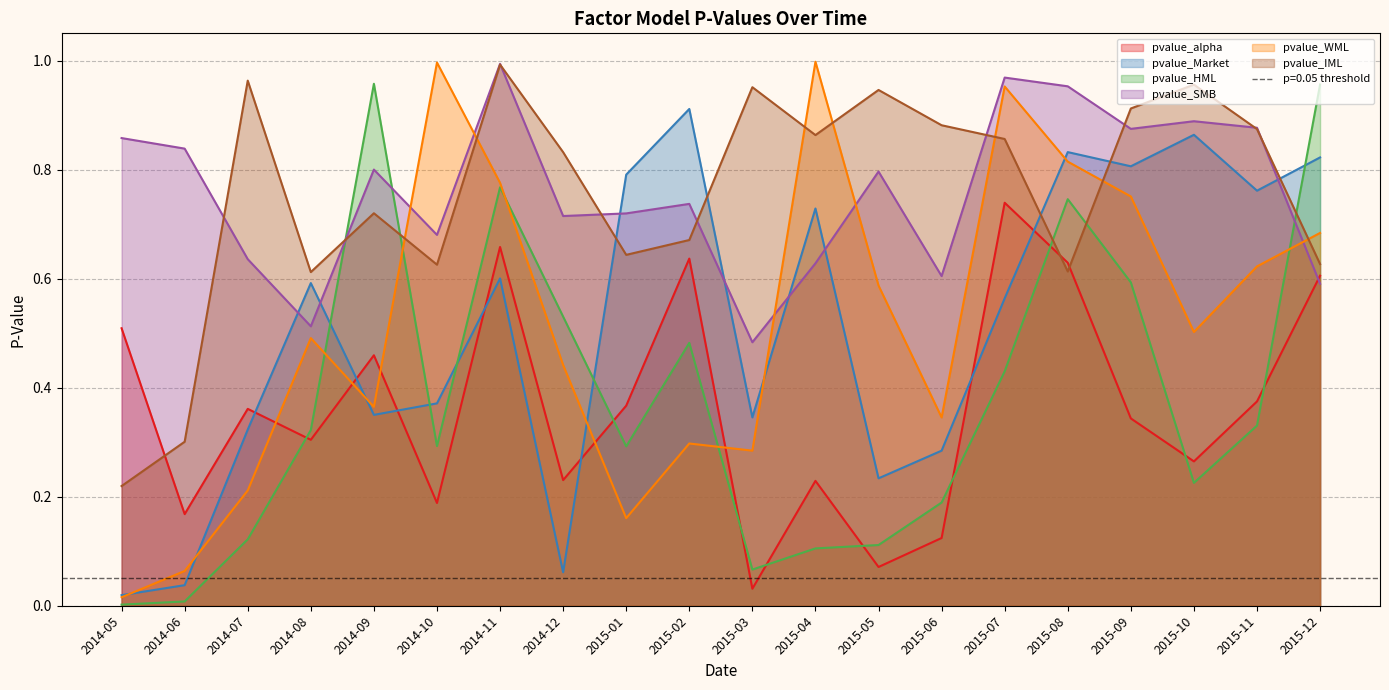

How many interior local peaks does the pvalue_Market series have?

6